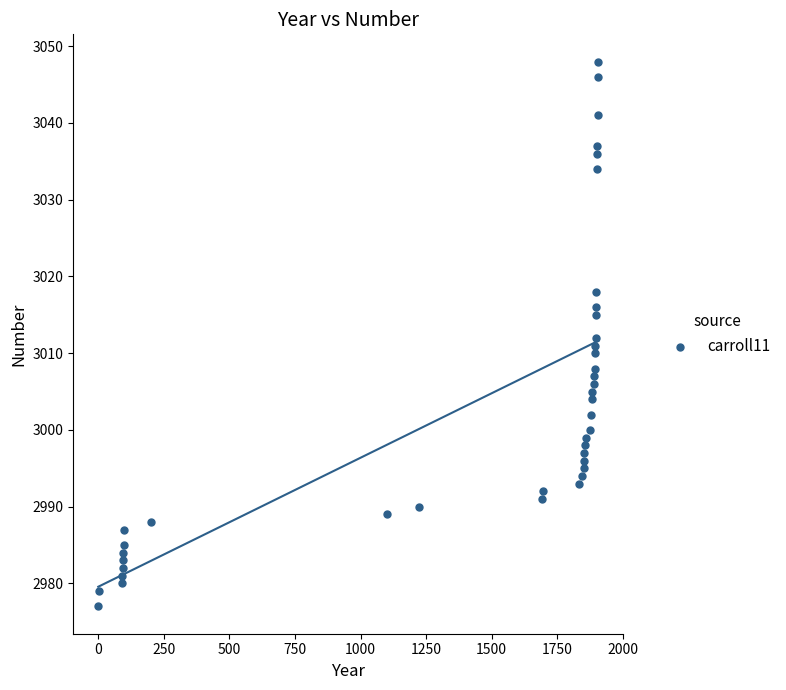

What is the range of X values (max minus min)?

1906